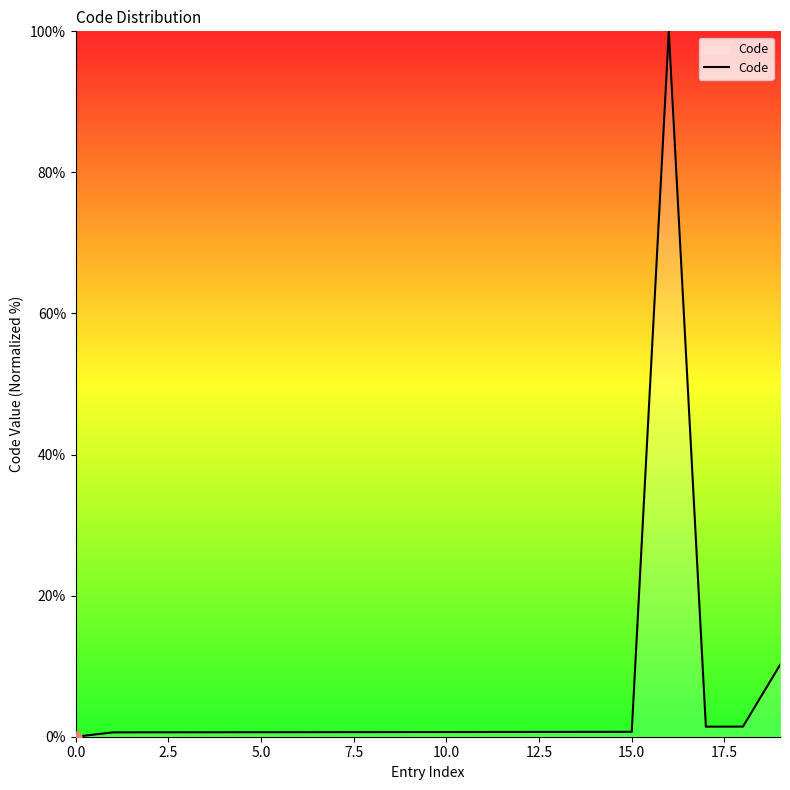

What is the difference between the maximum and minimum values?

100.0